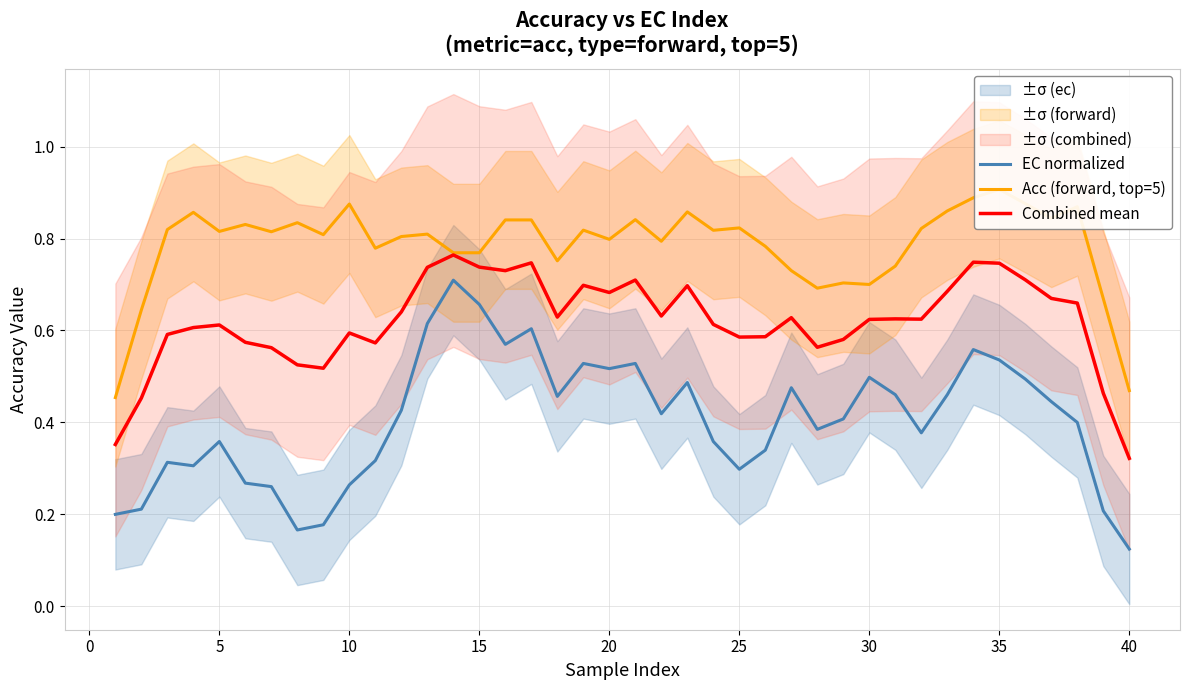

How many lines are shown in the chart?

3